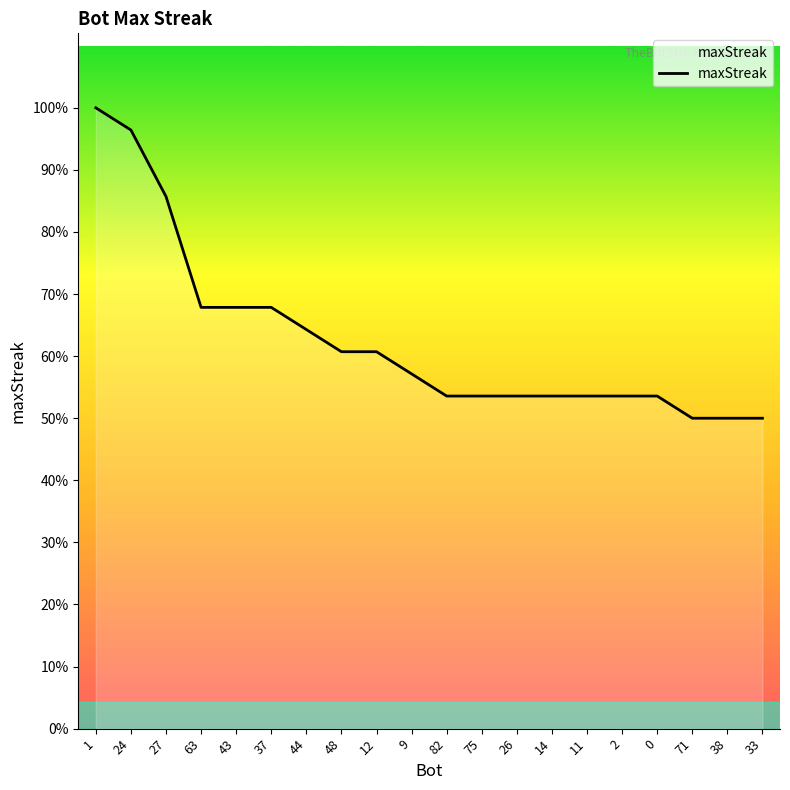

Is this an area chart (filled region under the line)?

Yes